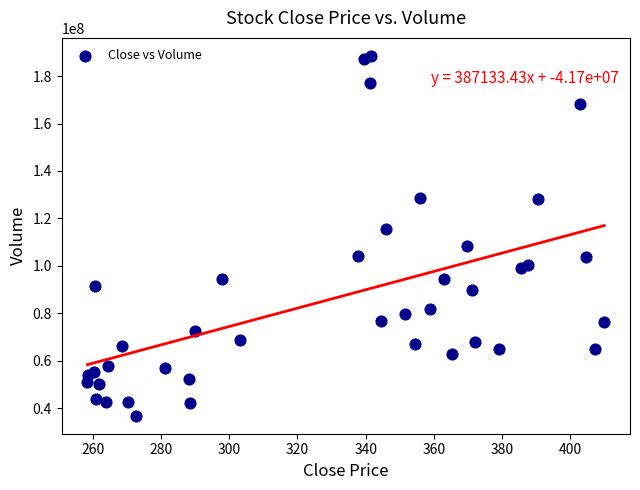

What is the range of Y values (max minus min)?

151814700